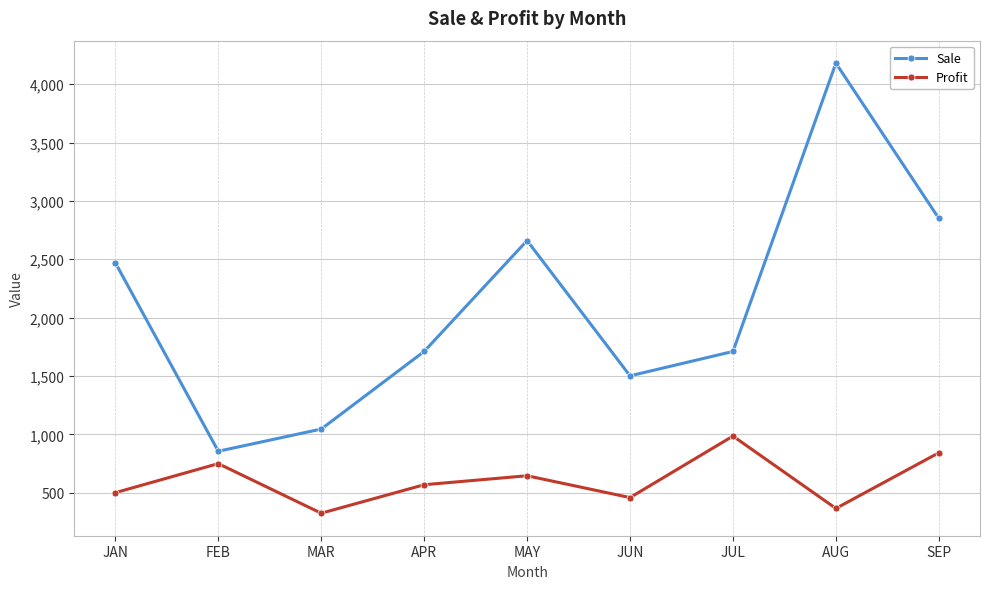

At JUN, list the series in order from smallest to largest.

Profit, Sale